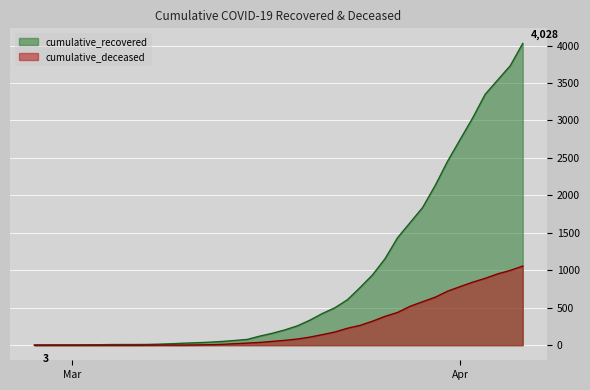

Rank the series by their maximum value, from lowest to highest.

cumulative_deceased, cumulative_recovered